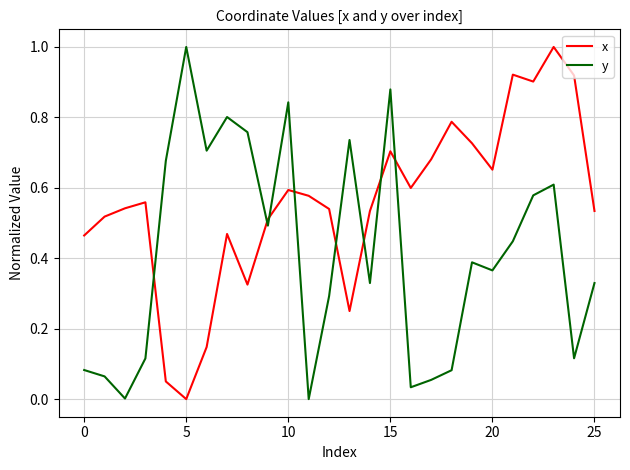

How many times do x and y cross each other?

8